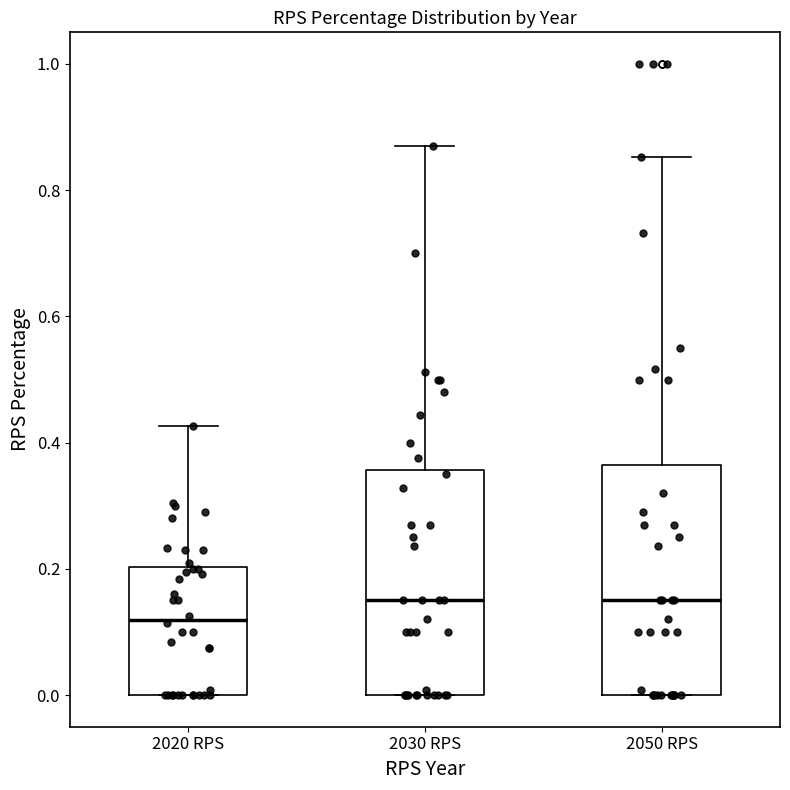

Where is the upper edge of the box for 2030 RPS on the y-axis? The values are not printed on the chart, so give them approximately, as read against the axis.

0.36